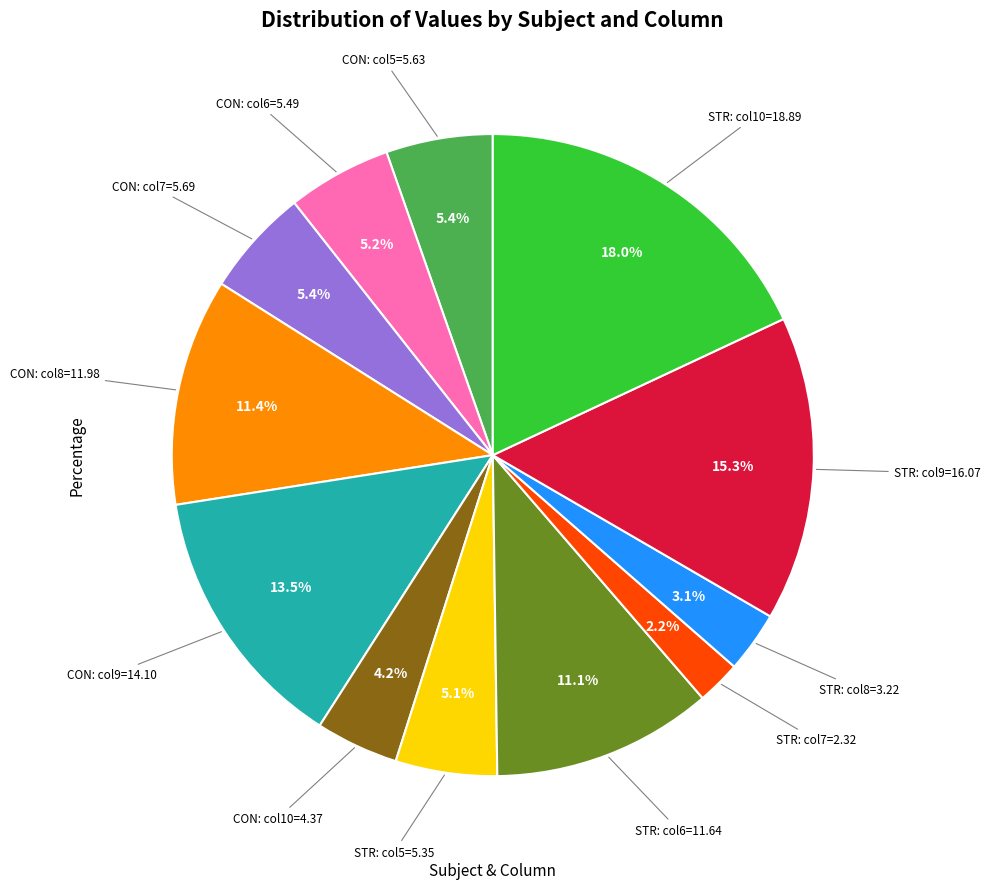

Is there a majority slice in this chart?

No